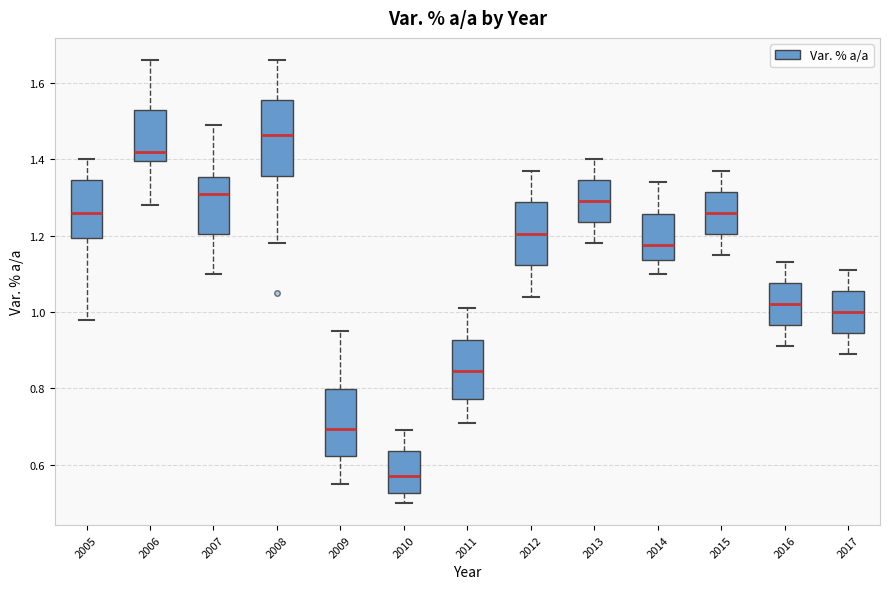

Reading left to right, read every box against the y-axis: the position of its median line, the range the box covers, and the ends of its whiskers. The values are not printed on the chart, so give them approximately, as read against the axis.

2005: median 1.26, box 1.20 to 1.34, whiskers 0.98 to 1.40
2006: median 1.42, box 1.40 to 1.54, whiskers 1.28 to 1.66
2007: median 1.32, box 1.20 to 1.36, whiskers 1.10 to 1.50
2008: median 1.46, box 1.36 to 1.56, whiskers 1.18 to 1.66
2009: median 0.70, box 0.62 to 0.80, whiskers 0.56 to 0.96
2010: median 0.58, box 0.52 to 0.64, whiskers 0.50 to 0.70
2011: median 0.84, box 0.78 to 0.92, whiskers 0.72 to 1.02
2012: median 1.20, box 1.12 to 1.28, whiskers 1.04 to 1.38
2013: median 1.30, box 1.24 to 1.34, whiskers 1.18 to 1.40
2014: median 1.18, box 1.14 to 1.26, whiskers 1.10 to 1.34
2015: median 1.26, box 1.20 to 1.32, whiskers 1.16 to 1.38
2016: median 1.02, box 0.96 to 1.08, whiskers 0.92 to 1.14
2017: median 1.00, box 0.94 to 1.06, whiskers 0.90 to 1.12